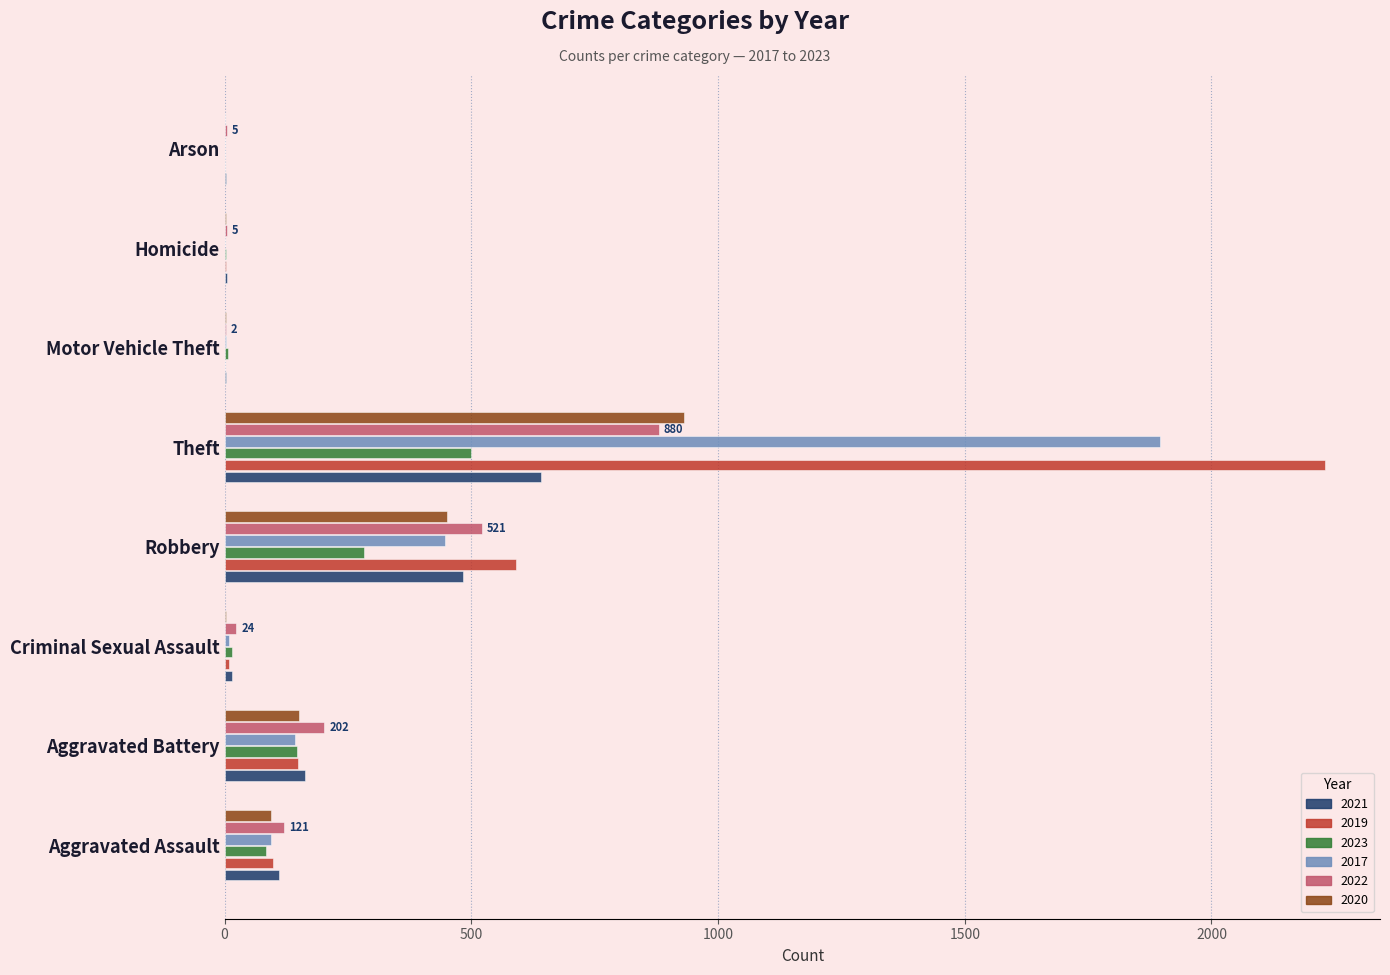

What is the maximum value for 2017?

1896